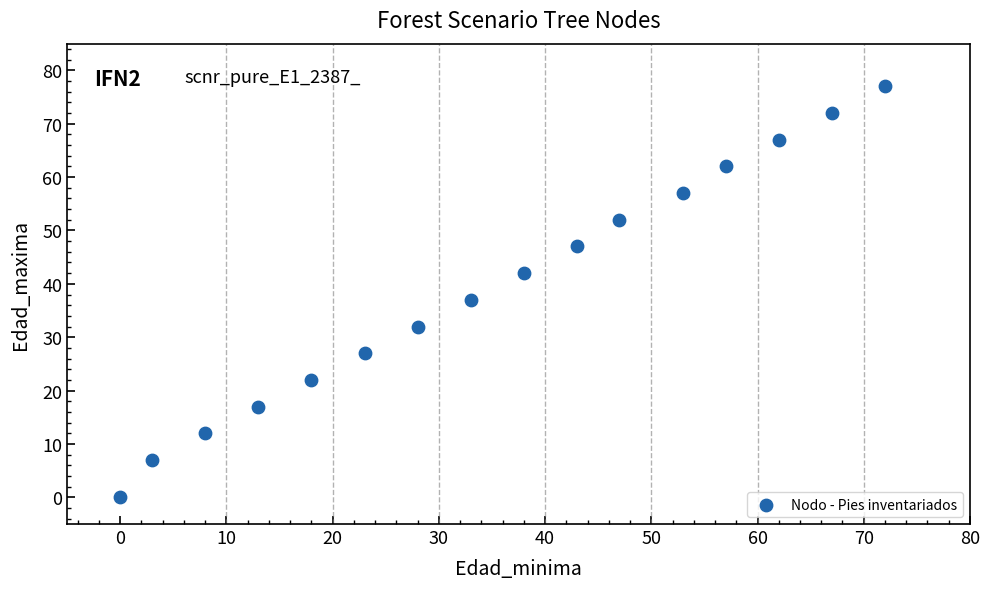

What is the range of X values (max minus min)?

72